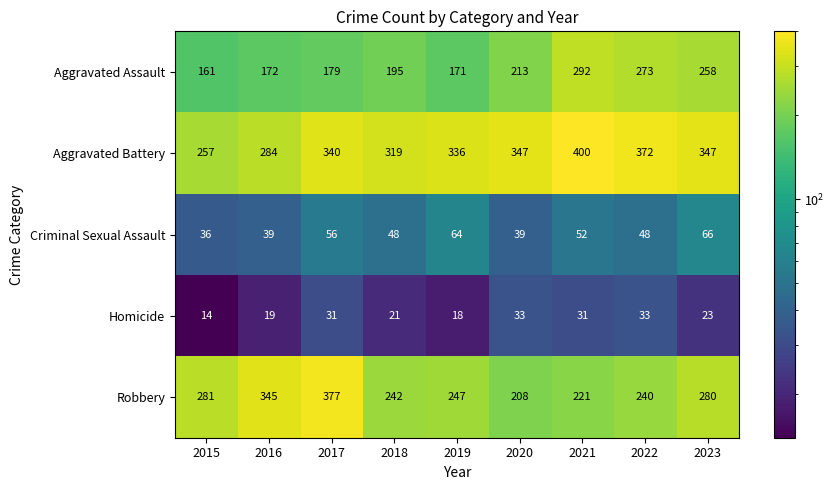

What is the spread (max minus min) of values at 2019?

318